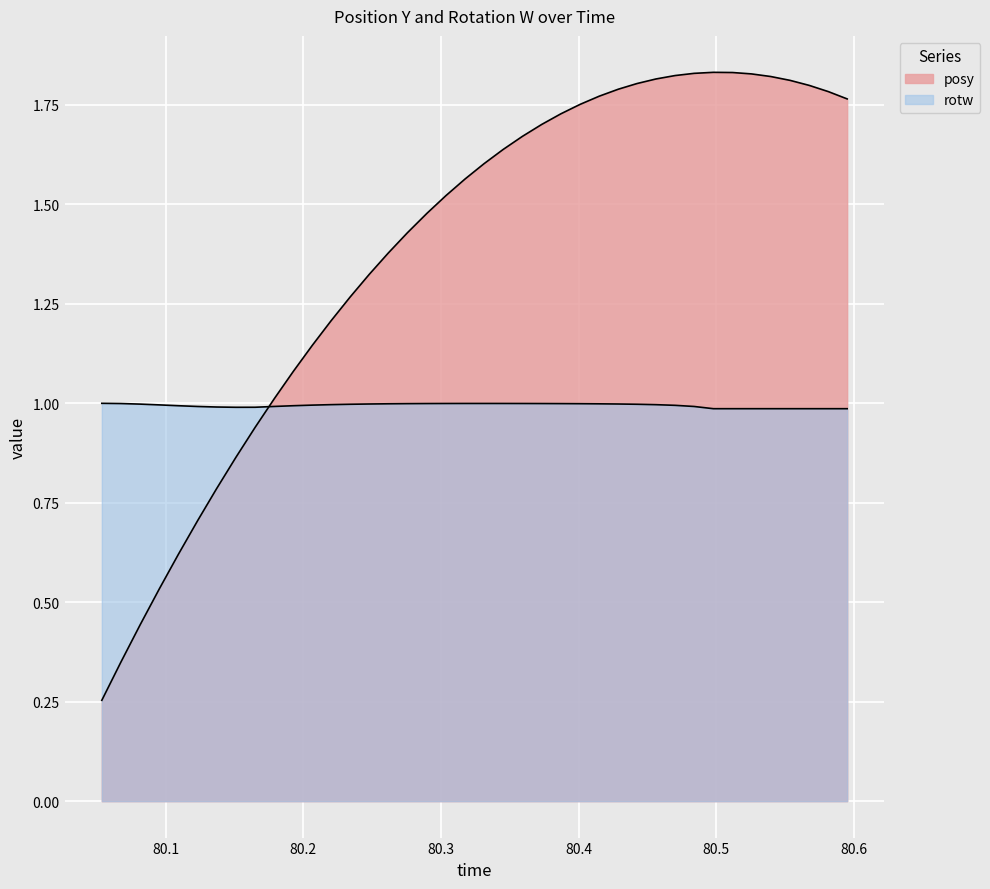

How many interior local peaks does the posy series have?

1